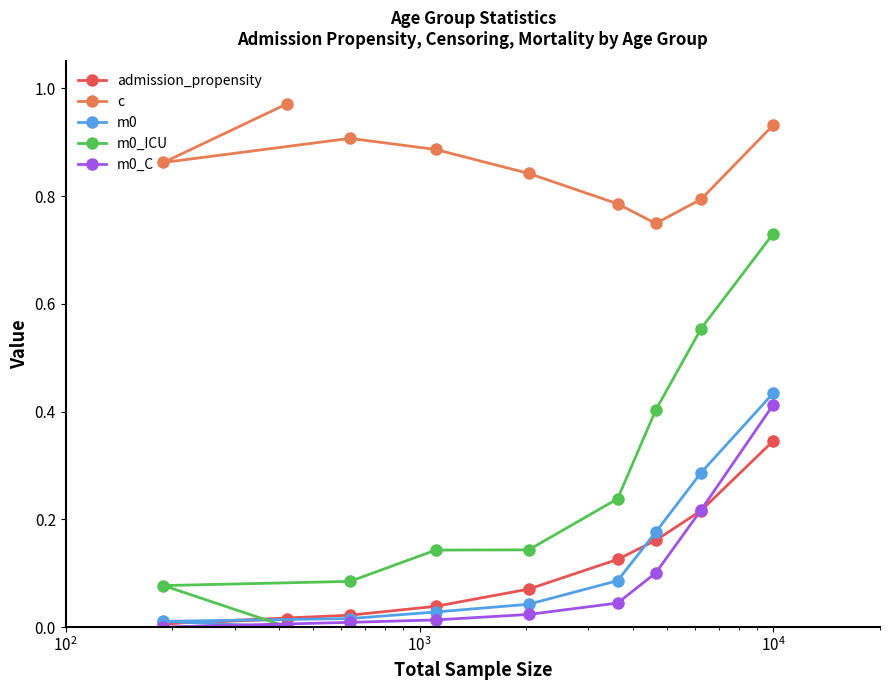

Which series has the largest total across all categories?

c